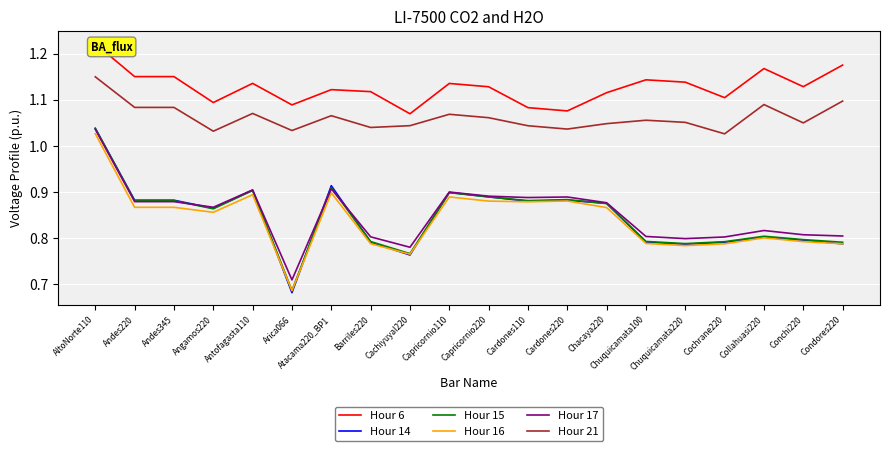

True or false: Hour 6 and Hour 15 cross at least once.

False